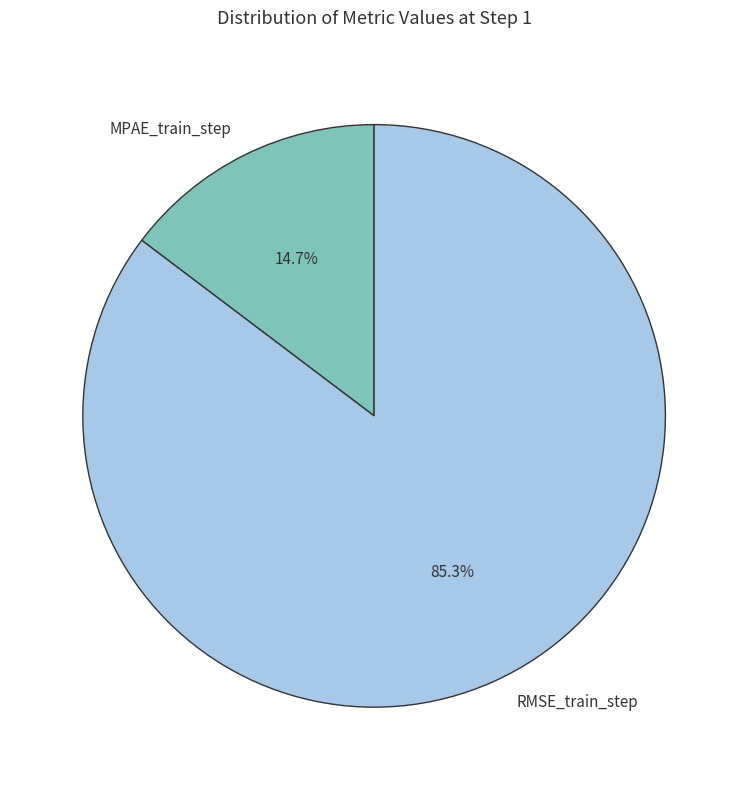

To the nearest percent, what is the combined percentage of MPAE_train_step and RMSE_train_step?

100%